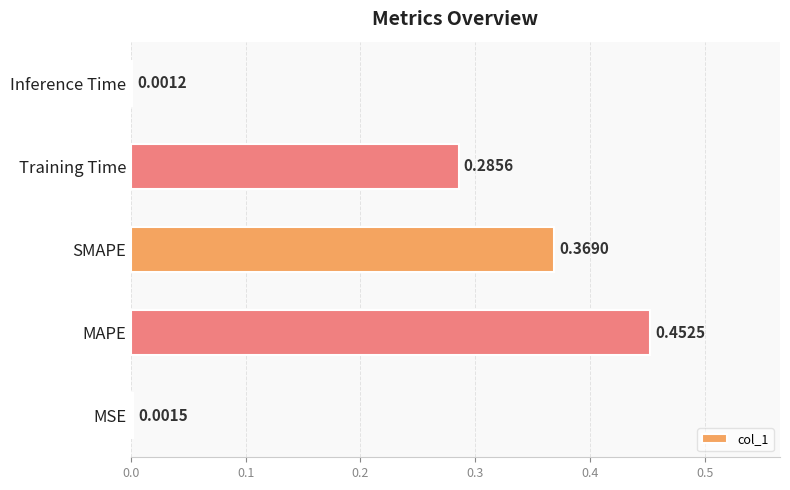

Which label corresponds to the largest value in the chart?

MAPE